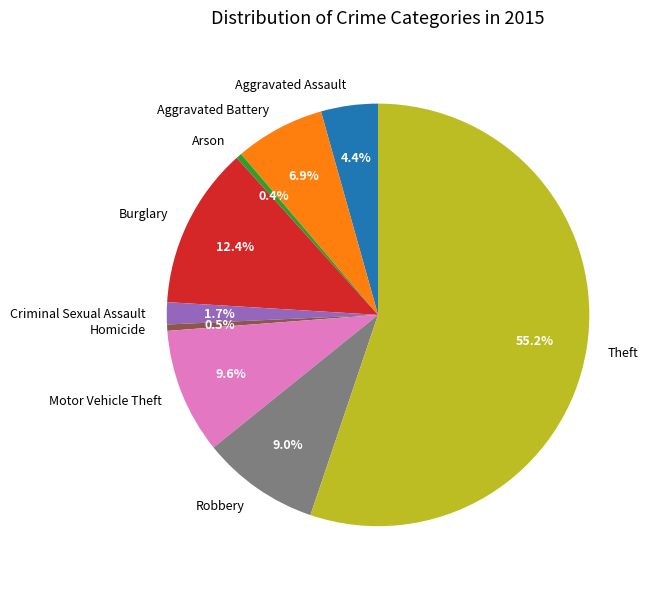

Does Arson represent more than half of the total?

No